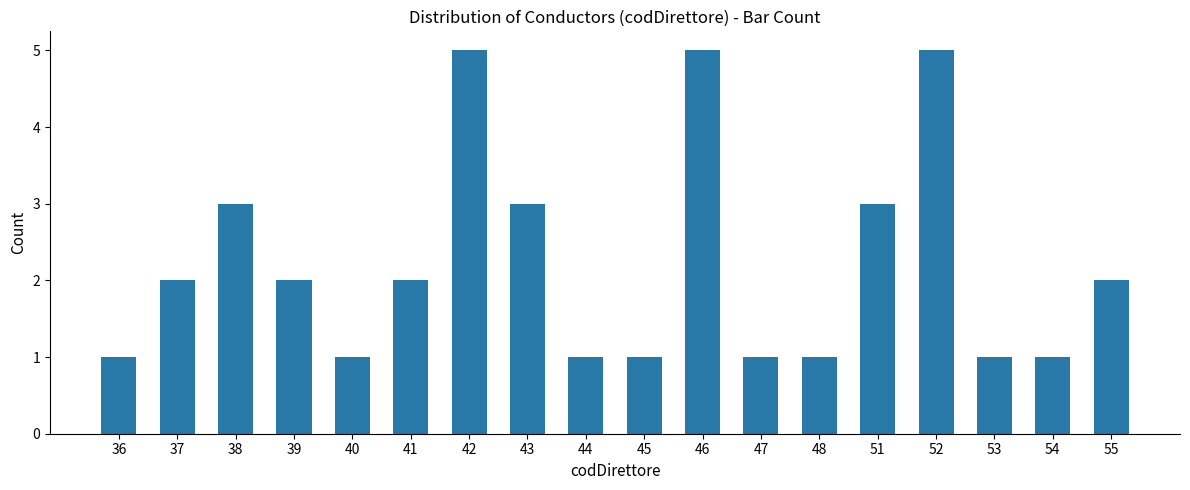

What is the maximum value shown in the chart?

5